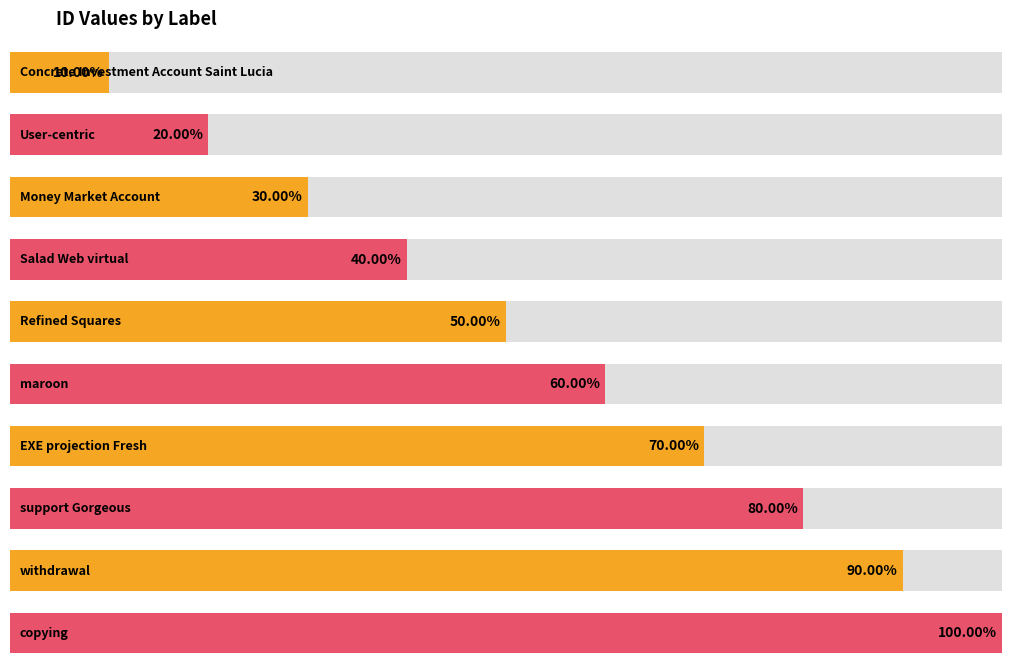

Which has a higher value, EXE projection Fresh or Concrete Investment Account Saint Lucia?

EXE projection Fresh